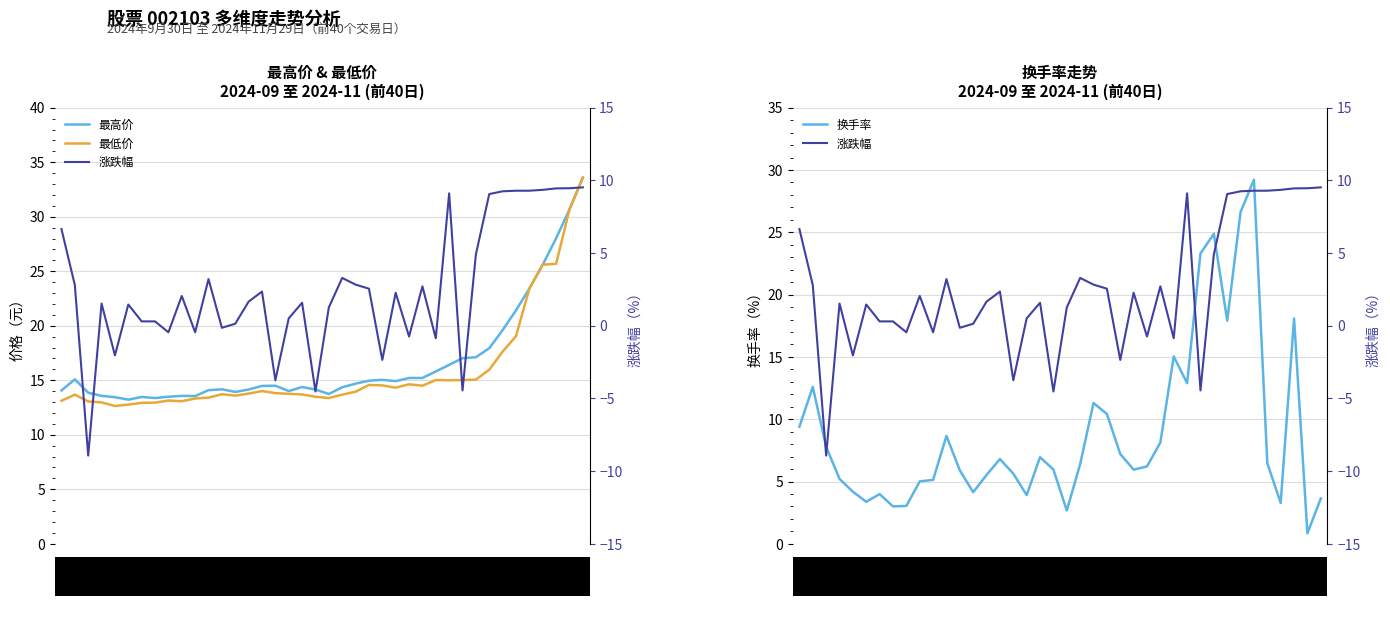

Rank the series by their maximum value, from lowest to highest.

涨跌幅, 换手率, 最高价, 最低价